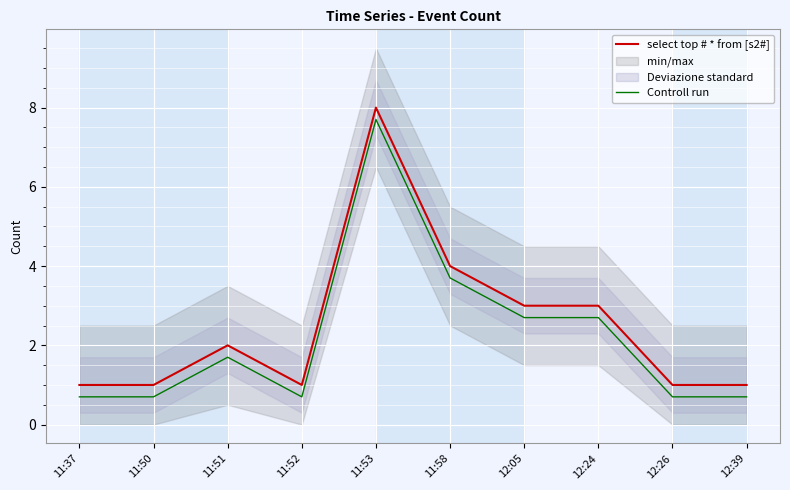

What is the value of the select top # * from [s2#] point at the 6th from the left?

4.0